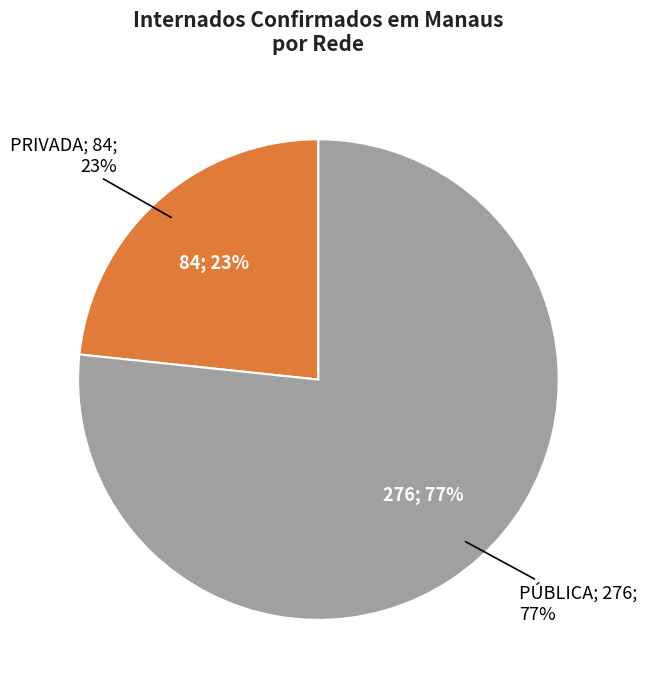

Is there any slice that represents more than half of the pie?

Yes